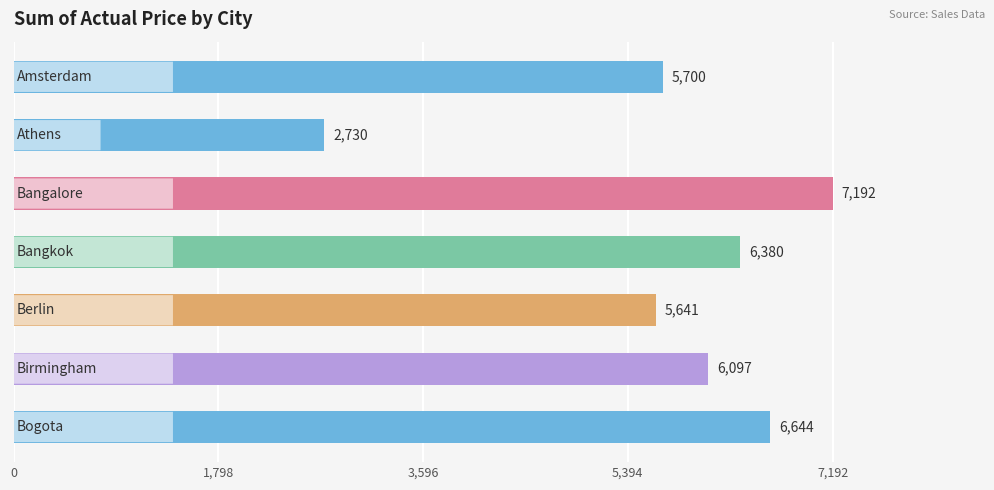

What is the minimum value shown in the chart?

2730